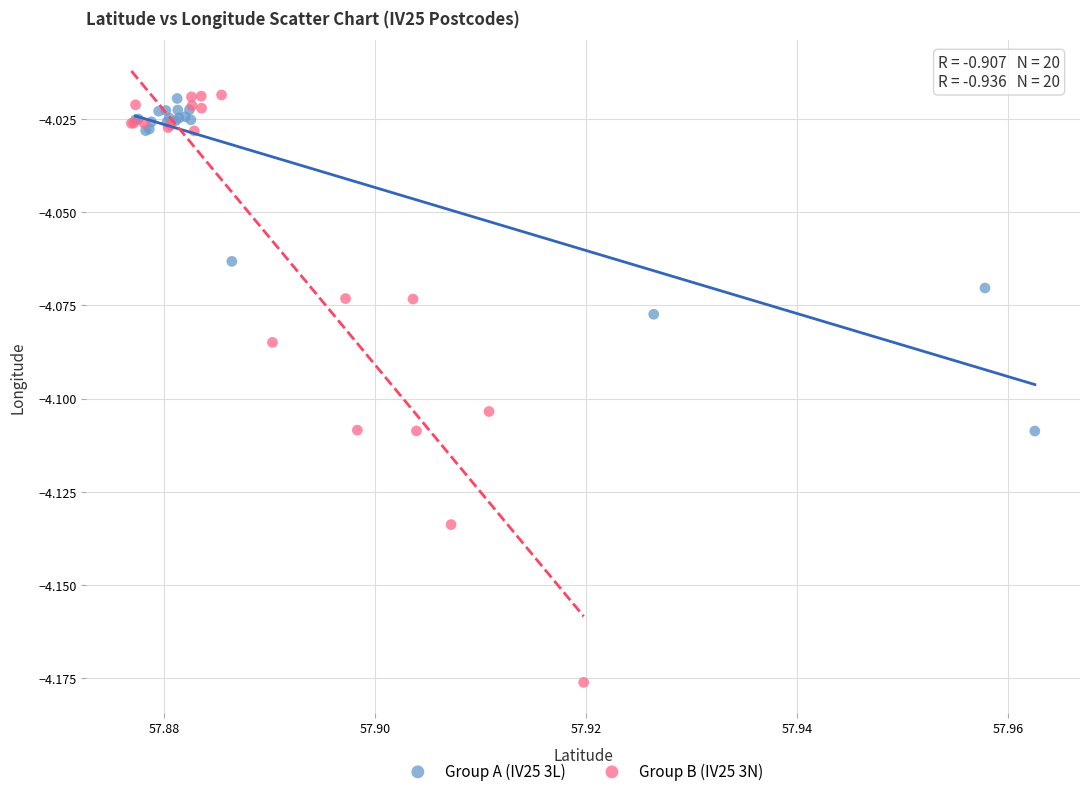

Which series reaches the minimum Y coordinate?

Group B (IV25 3N)